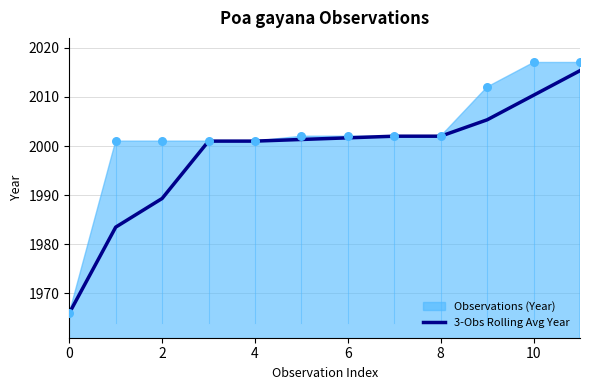

True or false: 3-Obs Rolling Avg Year has a value of 1989.3 at 2.

True